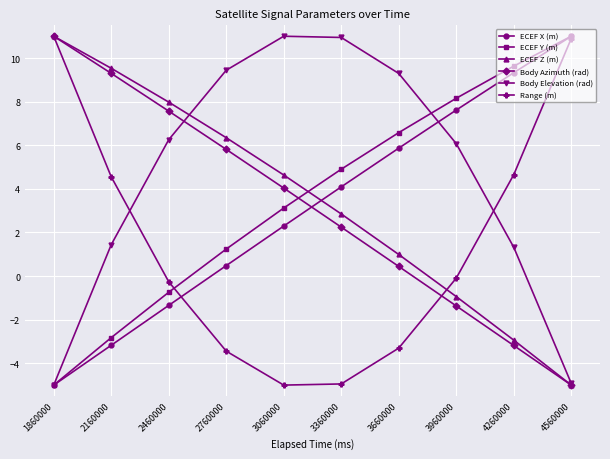

What is the value of the ECEF X (m) point at the 3rd from the left?

-1.3